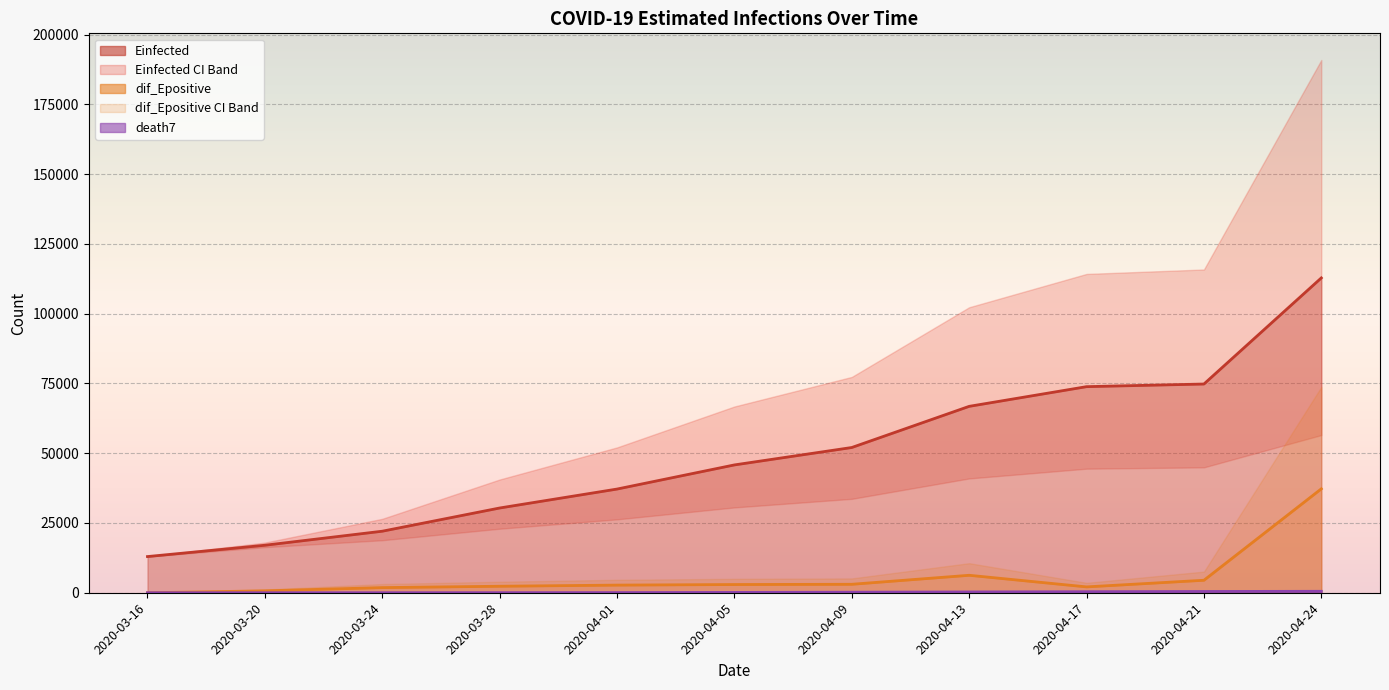

What is the value of the Einfected point at the 2nd from the left?

17018.1